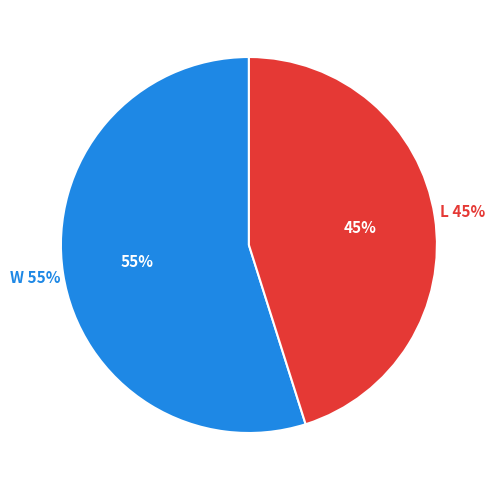

What percentage is the W slice, to the nearest percent?

55%